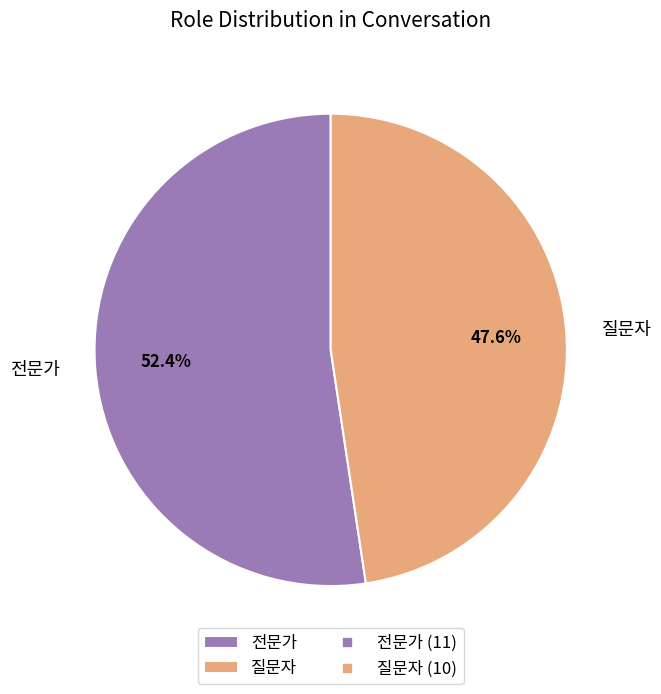

What percentage do 전문가 and 질문자 together represent?

100.0%